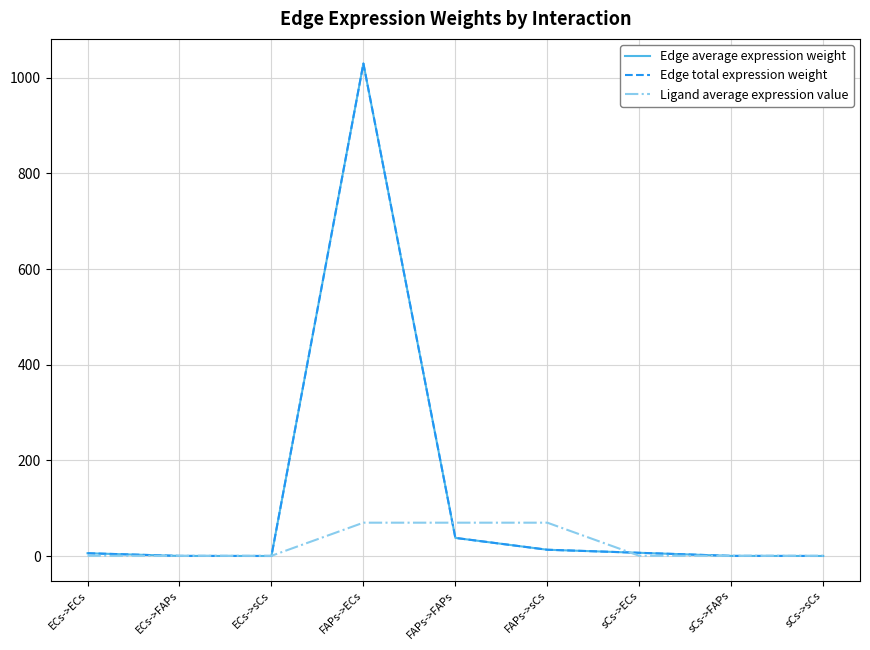

Rank the series at ECs->FAPs from lowest to highest value.

Edge average expression weight, Edge total expression weight, Ligand average expression value